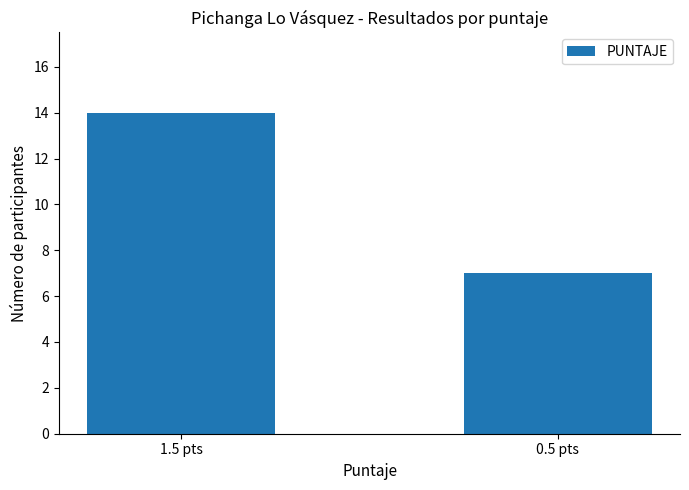

The chart shows a value of 7 at 0.5 pts. True or false?

True